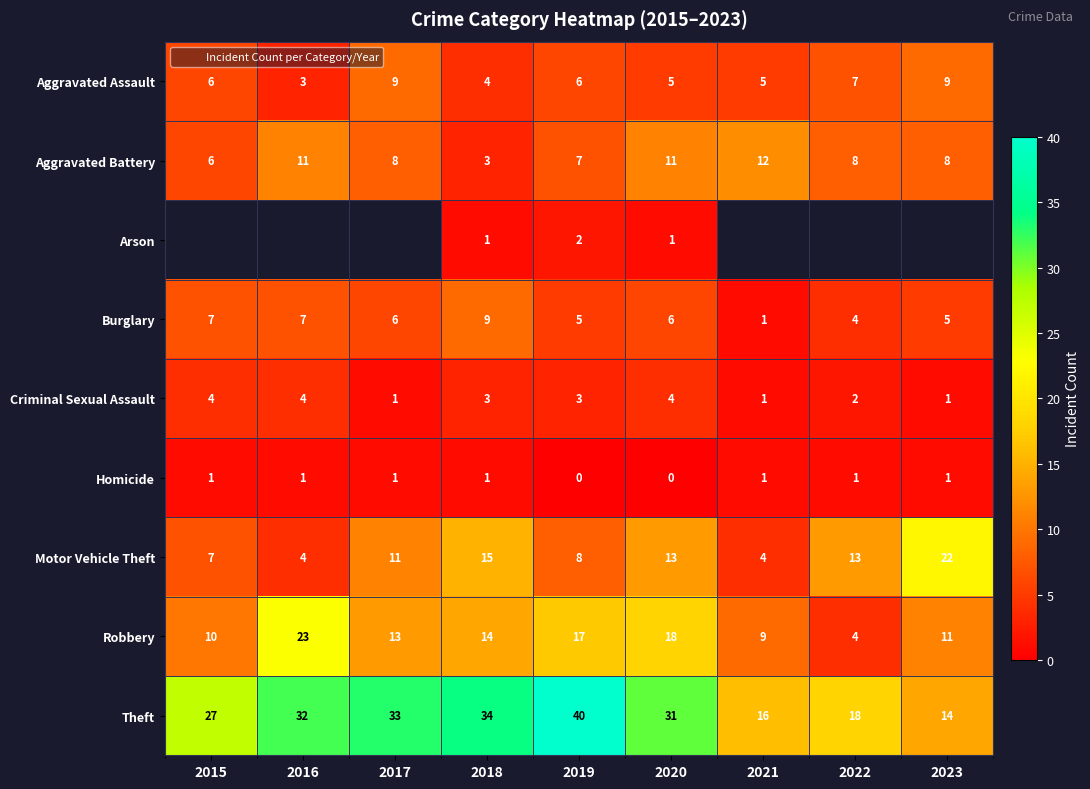

Count the number of categories in the chart.

9